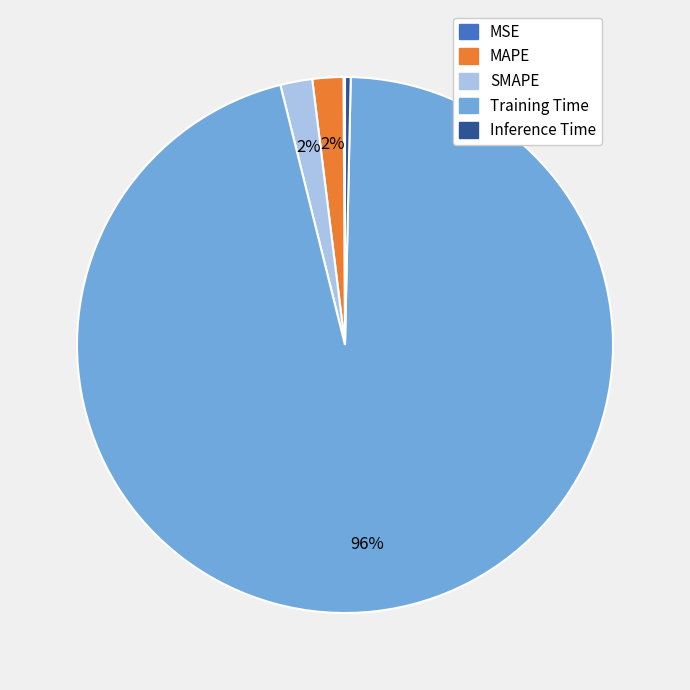

Do Training Time and Inference Time together represent more than half of the pie?

Yes